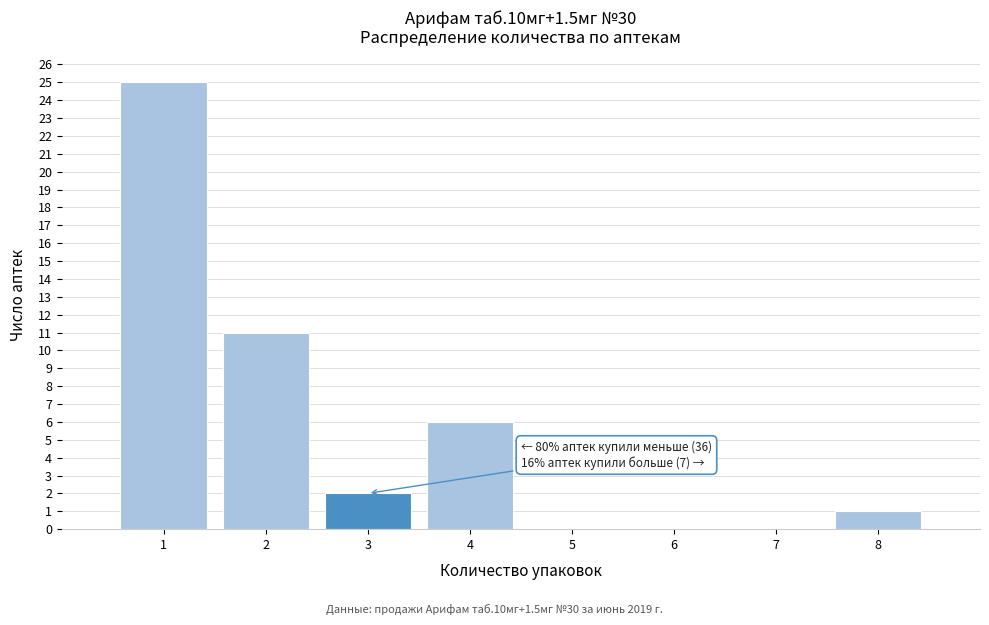

Which range on the x-axis has the tallest bar?

0.5 to 1.5